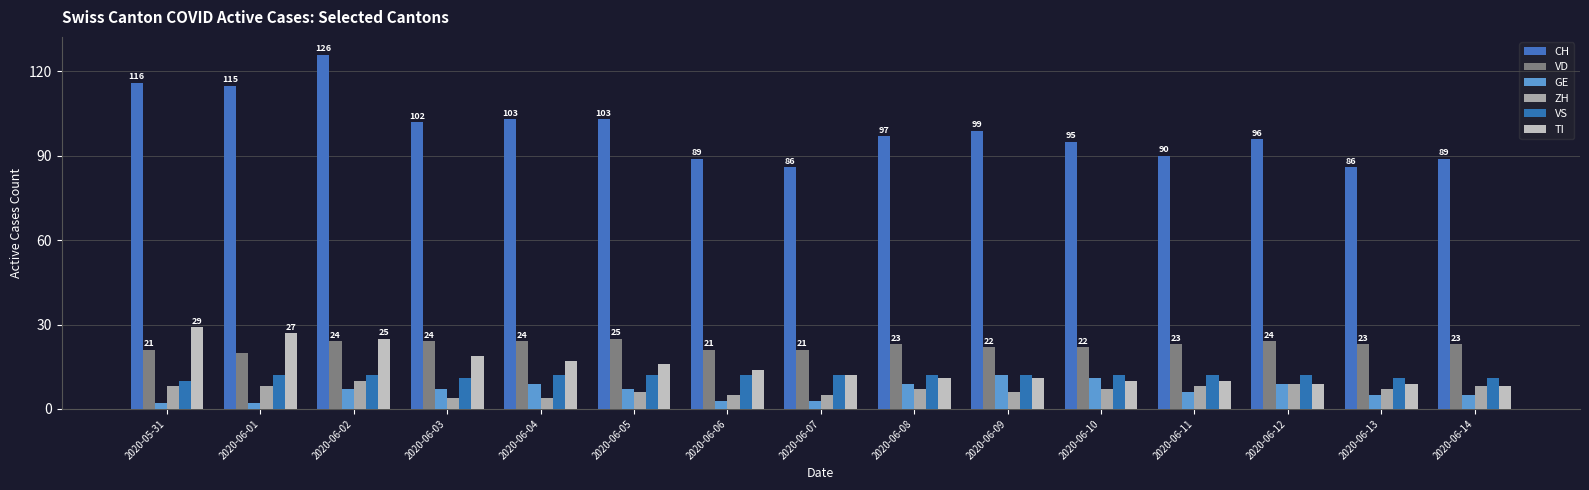

How many groups of bars are there?

15